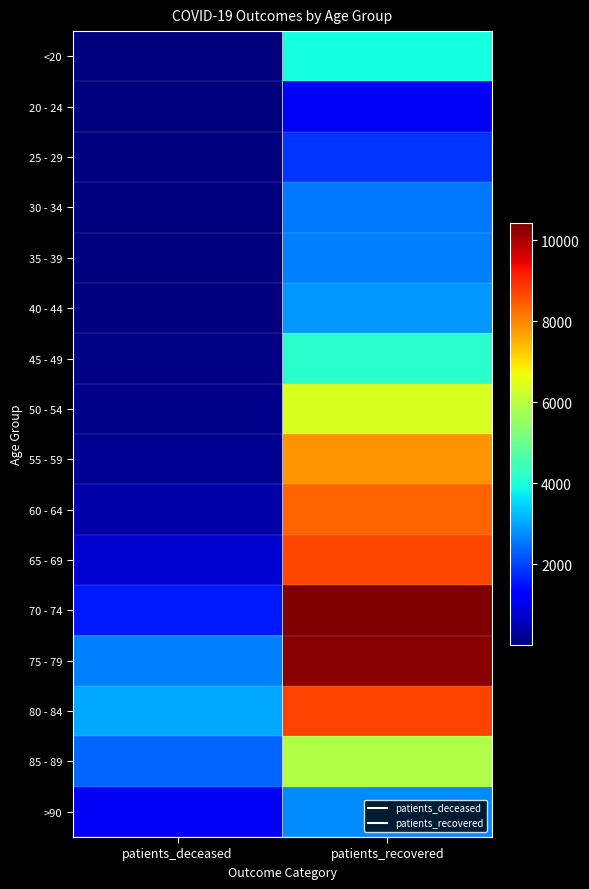

Reading left to right, extract all data points from this chart.

<20: patients_deceased=15	patients_recovered=3954
20 - 24: patients_deceased=3	patients_recovered=1097
25 - 29: patients_deceased=3	patients_recovered=1863
30 - 34: patients_deceased=15	patients_recovered=2563
35 - 39: patients_deceased=17	patients_recovered=2612
40 - 44: patients_deceased=22	patients_recovered=2875
45 - 49: patients_deceased=44	patients_recovered=4161
50 - 54: patients_deceased=115	patients_recovered=6390
55 - 59: patients_deceased=201	patients_recovered=7836
60 - 64: patients_deceased=395	patients_recovered=8391
65 - 69: patients_deceased=772	patients_recovered=8715
70 - 74: patients_deceased=1567	patients_recovered=10431
75 - 79: patients_deceased=2644	patients_recovered=10323
80 - 84: patients_deceased=3056	patients_recovered=8753
85 - 89: patients_deceased=2335	patients_recovered=5873
>90: patients_deceased=1089	patients_recovered=2763